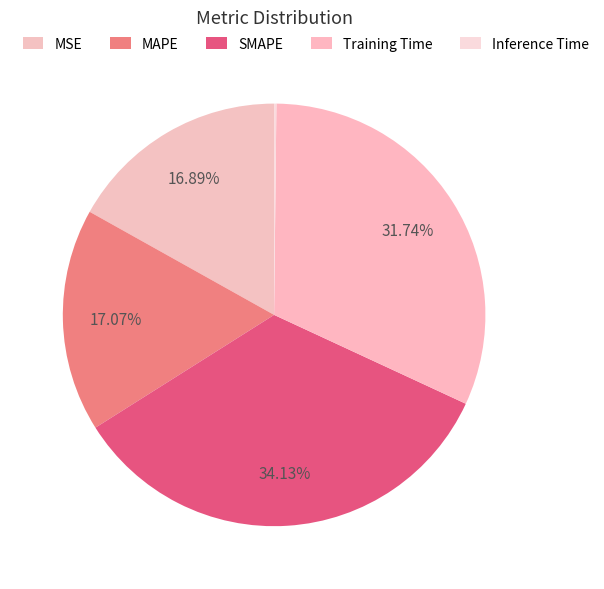

Is MAPE the majority of the pie?

No